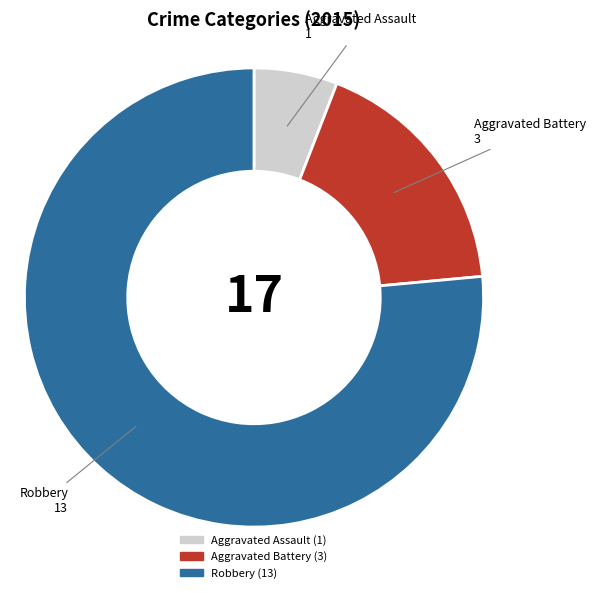

Which category accounts for the majority?

Robbery